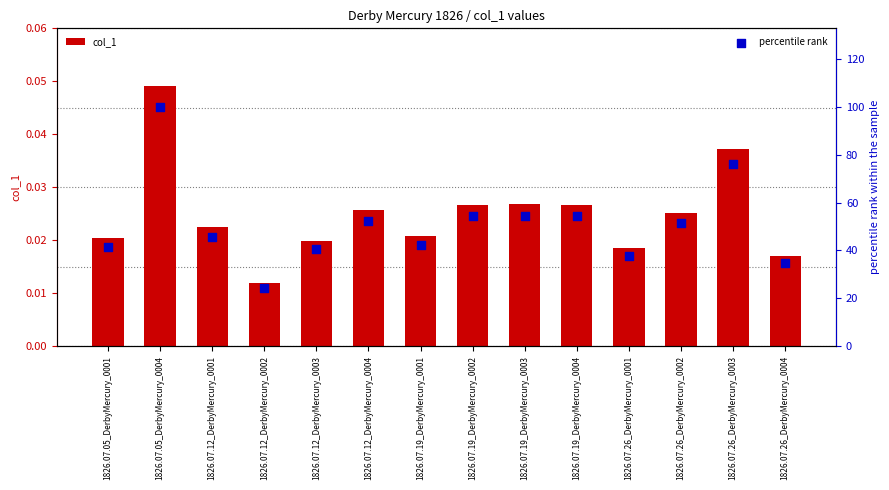

Is the value of percentile rank at 1826.07.12_DerbyMercury_0004 greater than the value of col_1 at 1826.07.12_DerbyMercury_0002?

Yes